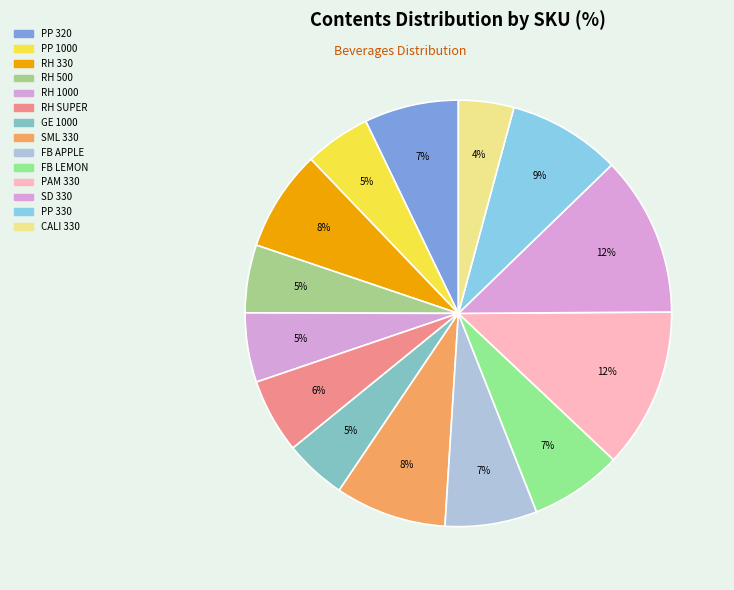

What is the total percentage of RH SUPER and RH 500?

10.8%